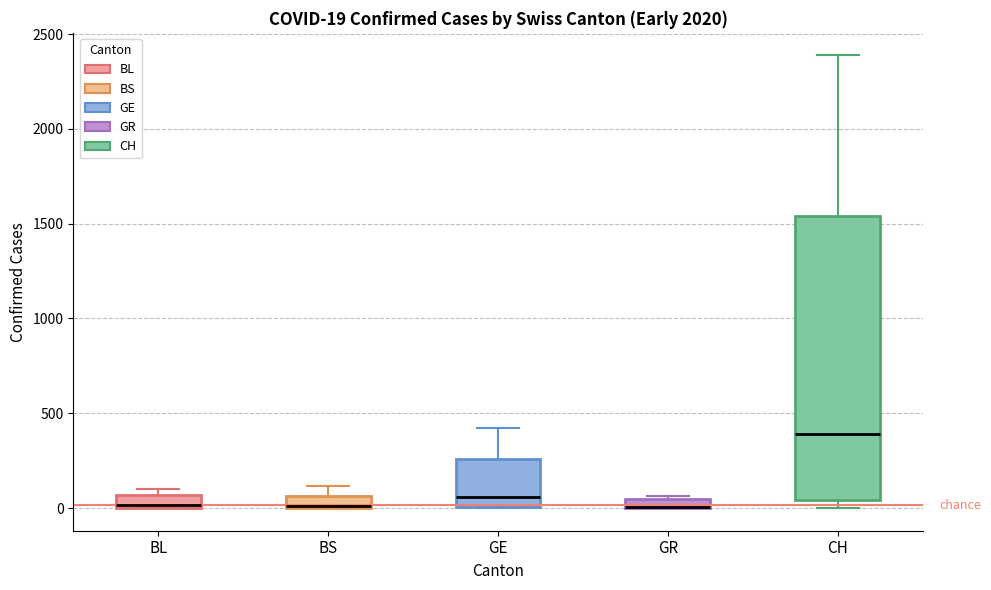

Which box is the tallest, from its lower edge to its upper edge?

CH